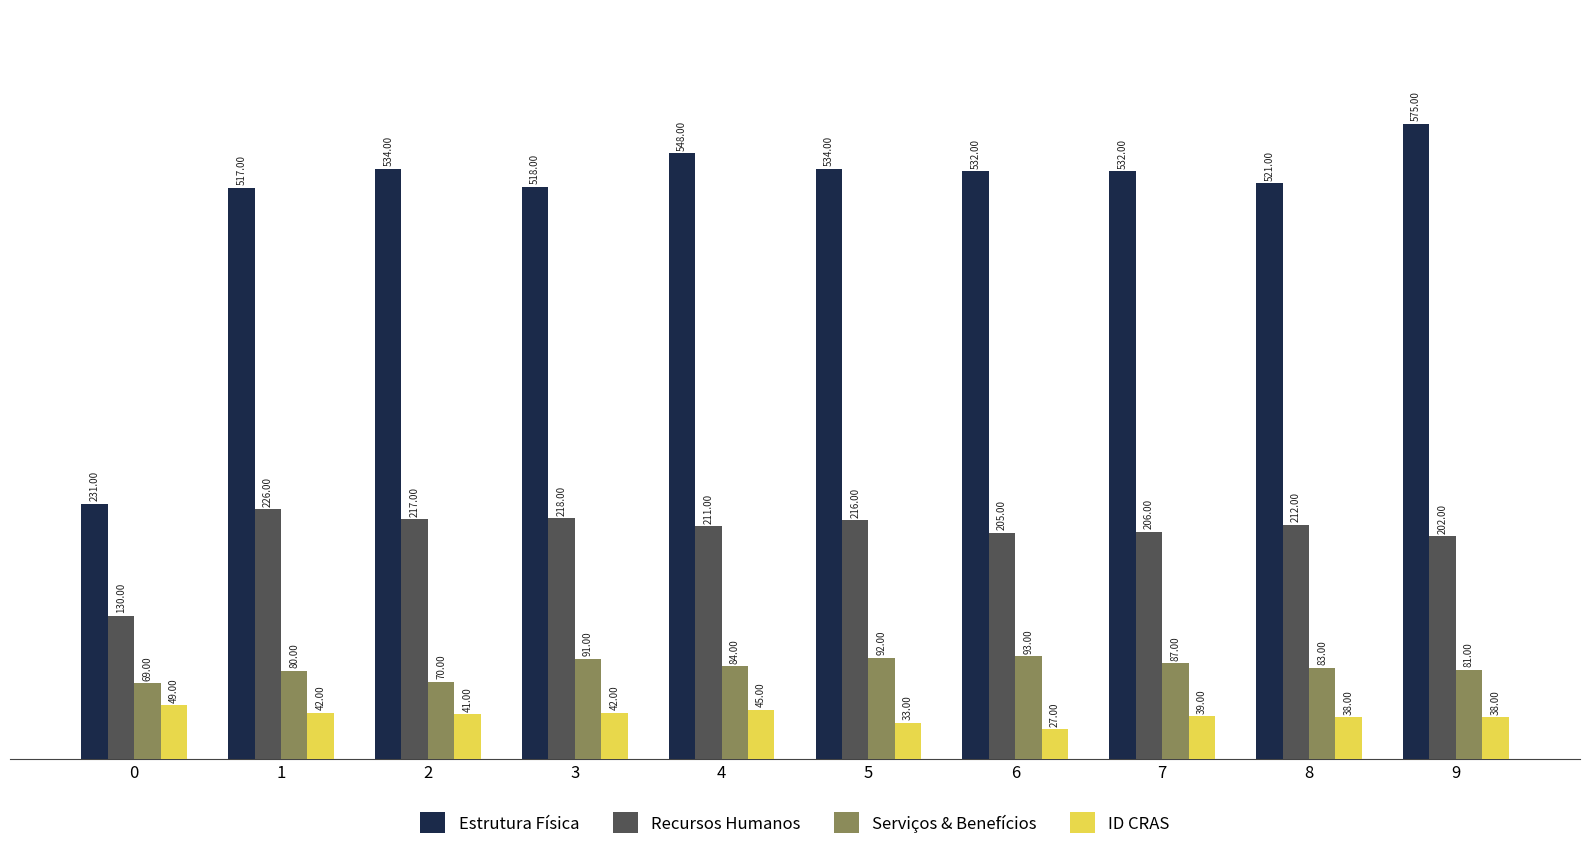

How many data points in Serviços & Benefícios are less than 84?

5